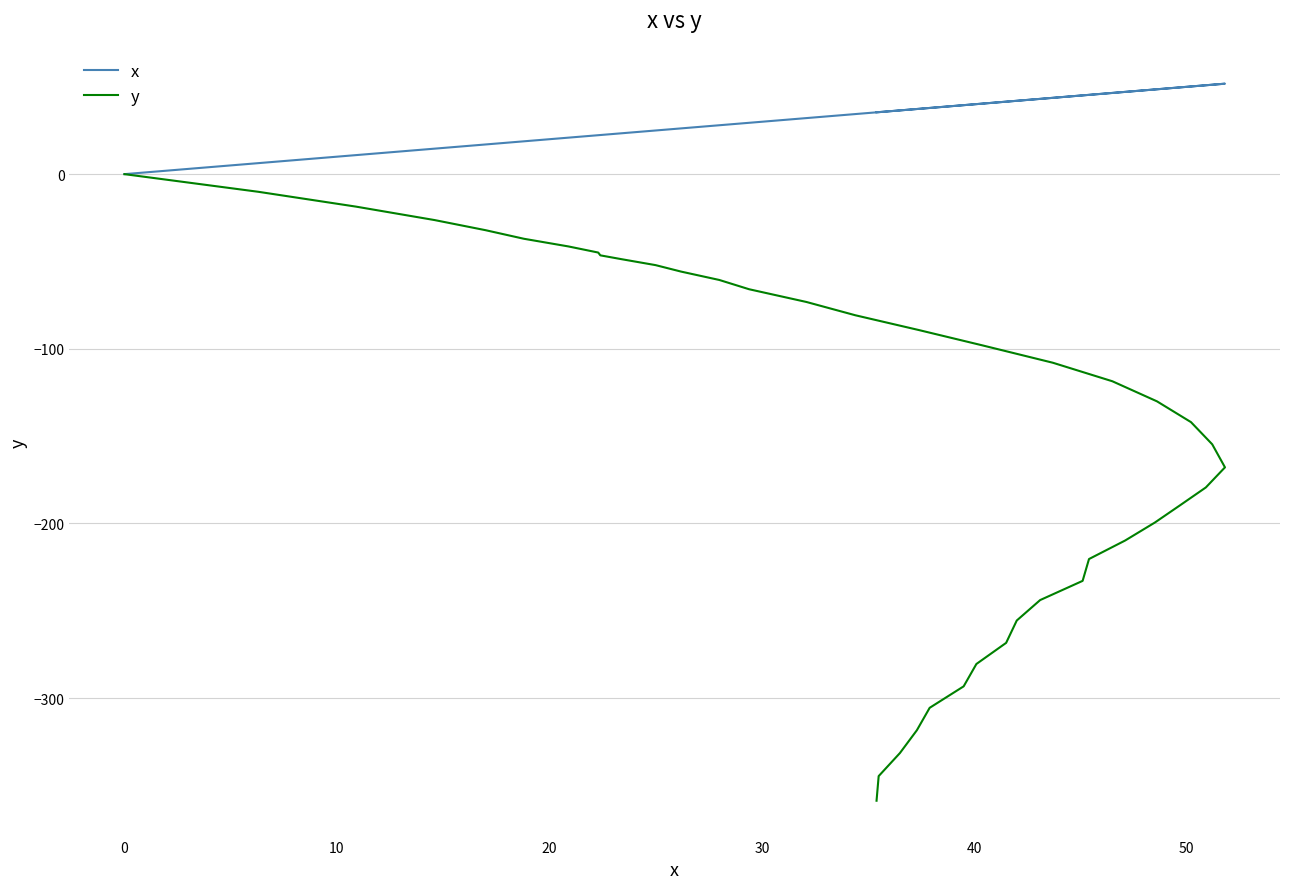

True or false: y and x intersect in this chart.

False